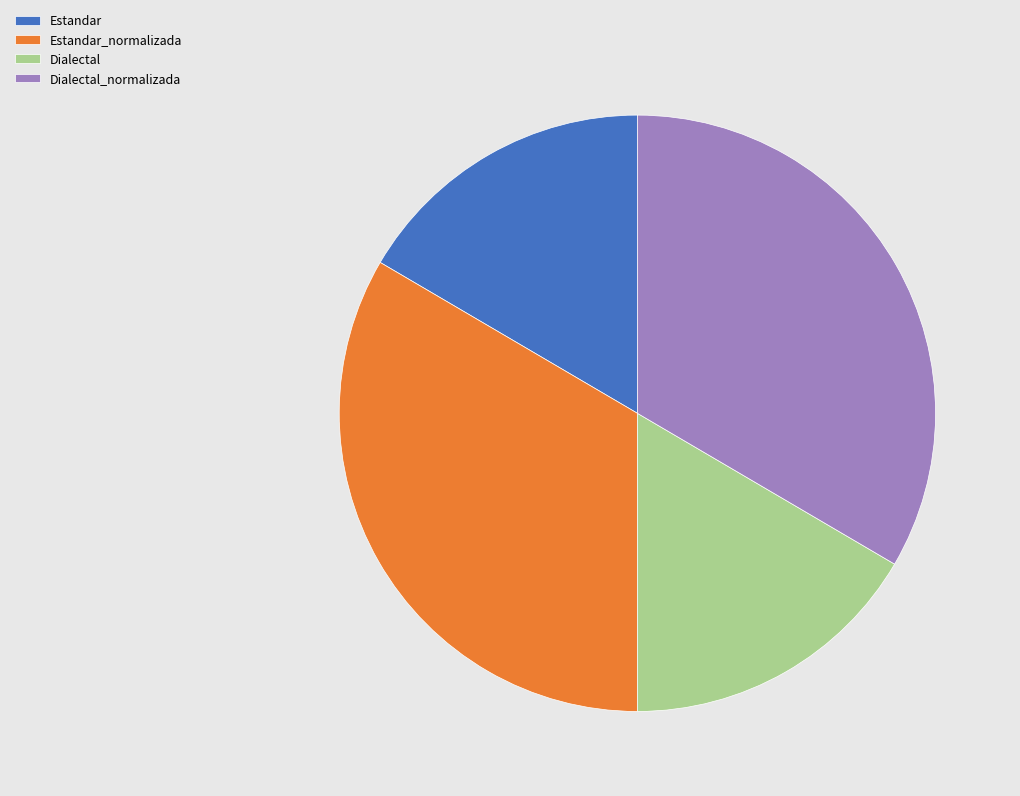

Do Dialectal_normalizada and Estandar_normalizada together represent more than half of the pie?

Yes